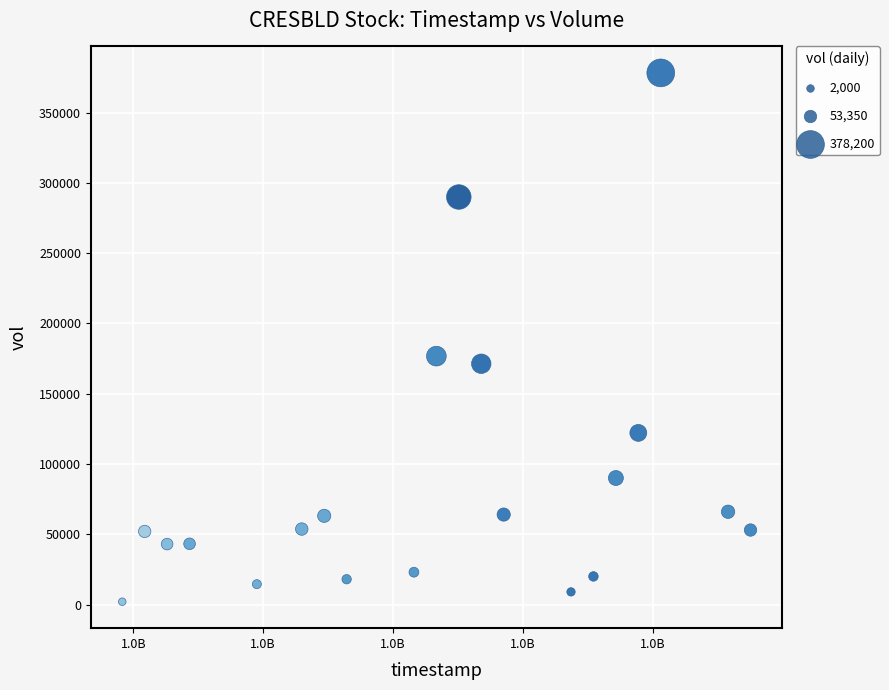

What Y value in the scatter plot is closest to 190100?

176700